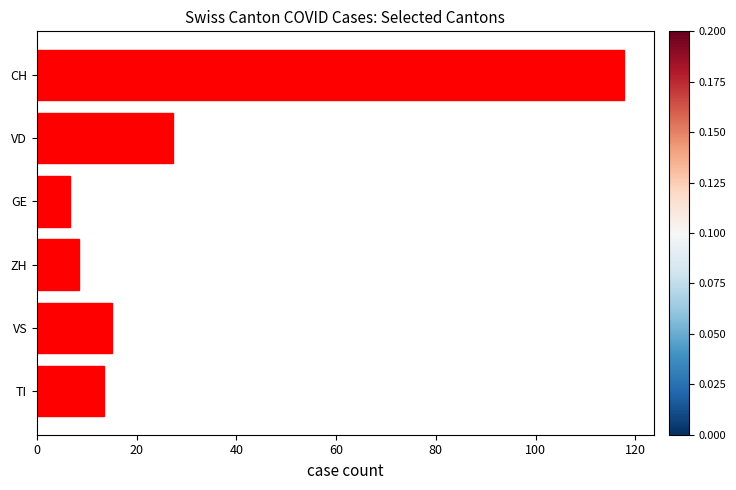

At which label is the value closest to 62?

VD